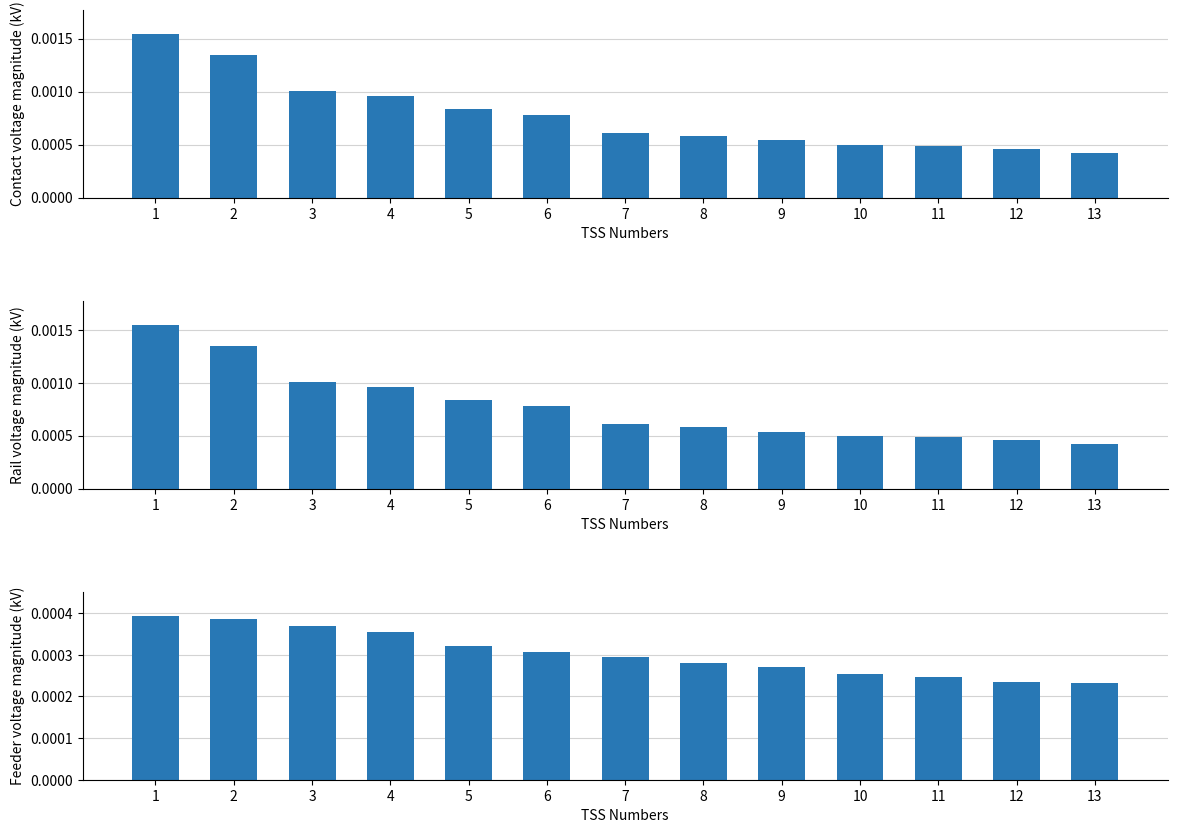

Count the number of categories in the chart.

13